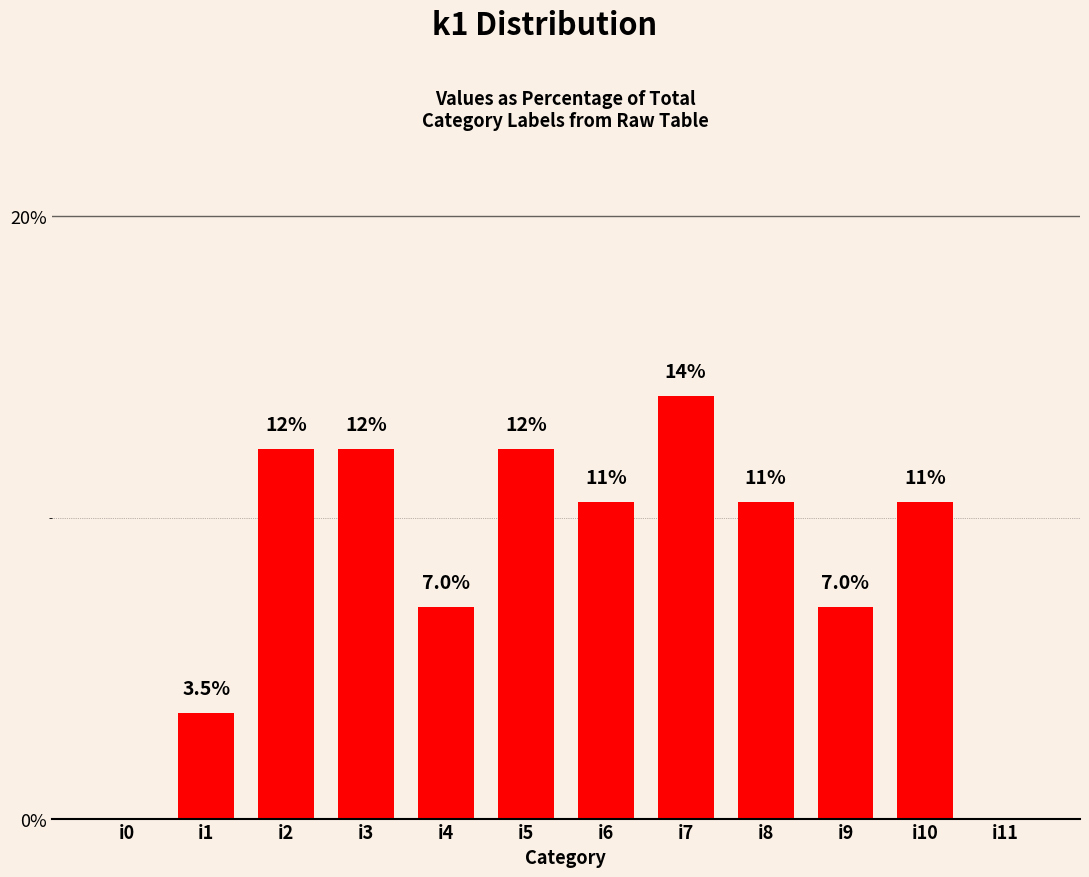

Reading right to left, extract all data points from this chart.

0.0	10.5	7.0	10.5	14.0	10.5	12.3	7.0	12.3	12.3	3.5	0.0